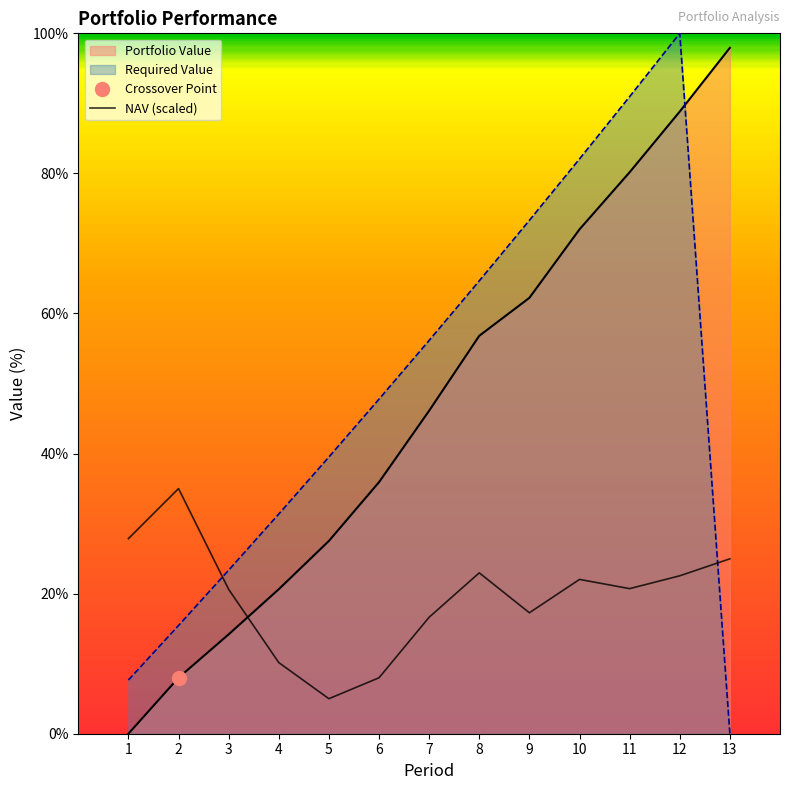

At which label is the value closest to 20?

3